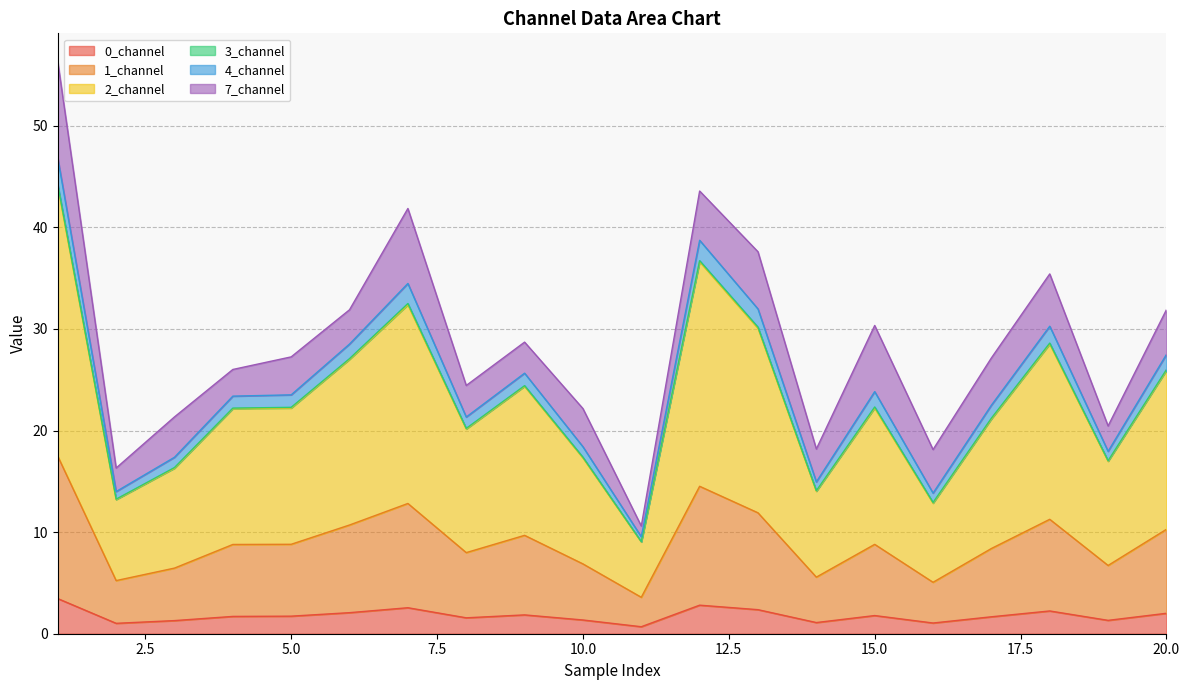

At which label is 0_channel closest to 2?

20